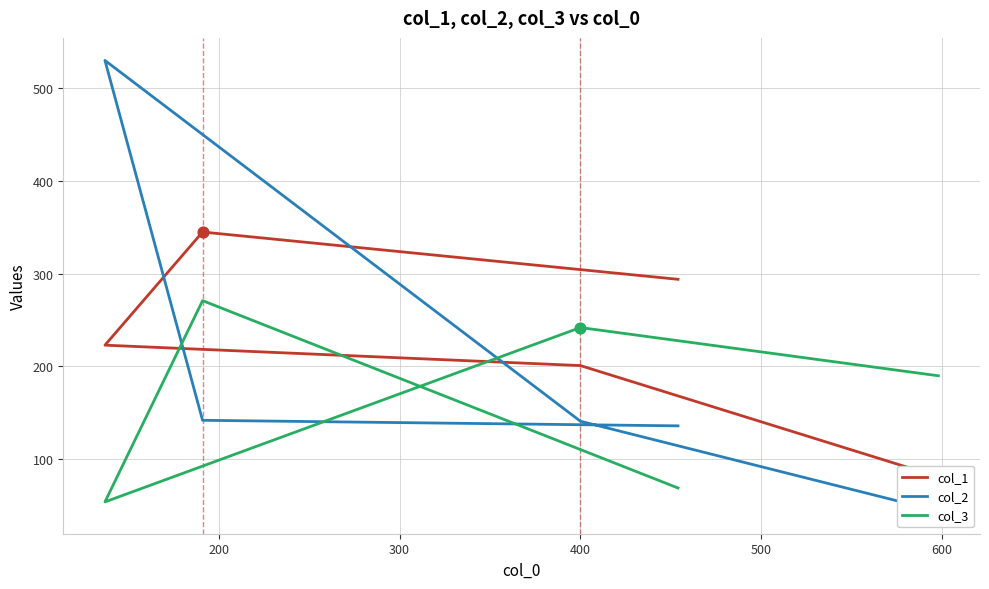

At how many categories does at least one series exceed 288?

3